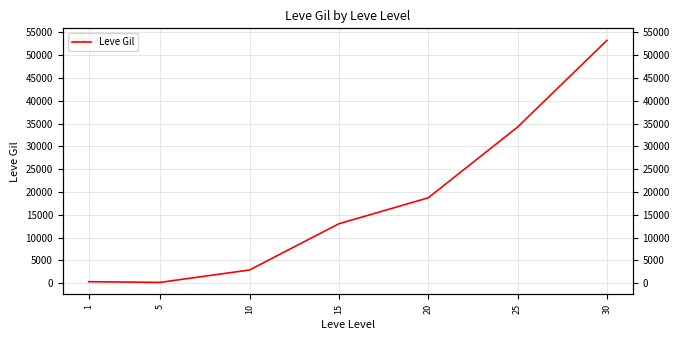

The chart shows a value of 2913.3 at 10. True or false?

True